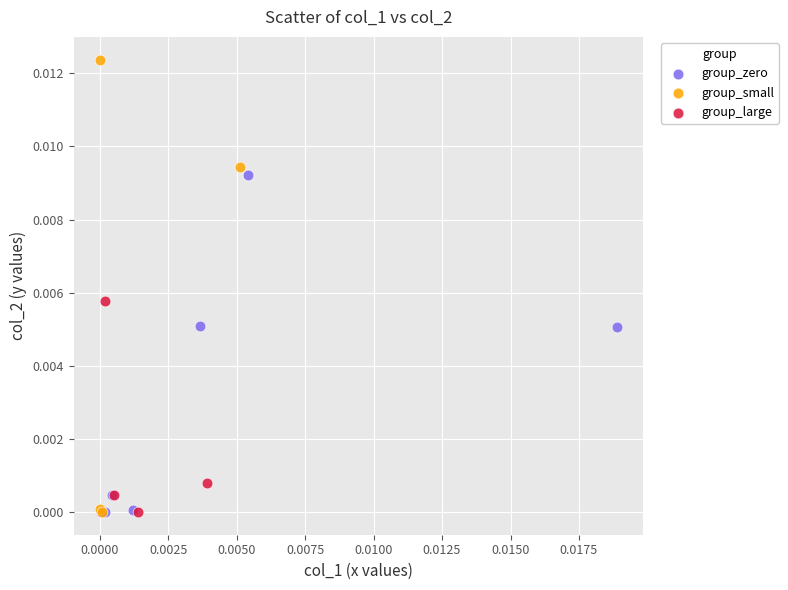

Which series has the widest spread of Y values?

group_small